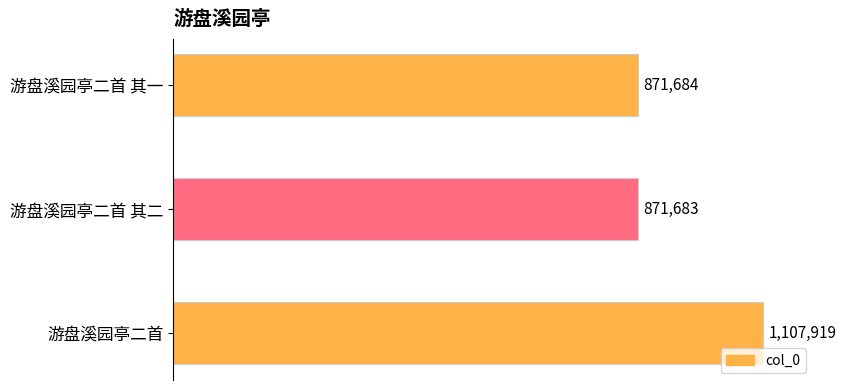

Rank the categories by value from lowest to highest.

游盘溪园亭二首 其二, 游盘溪园亭二首 其一, 游盘溪园亭二首